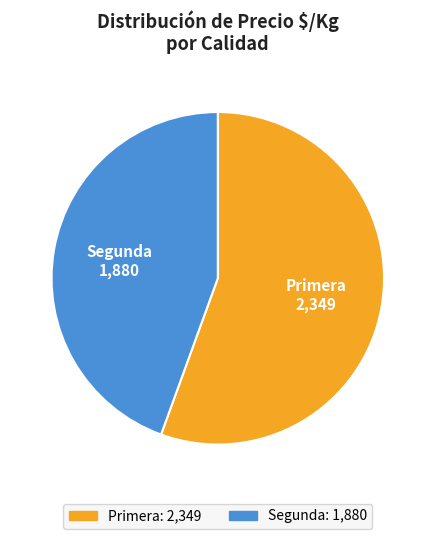

How many segments does this pie chart have?

2